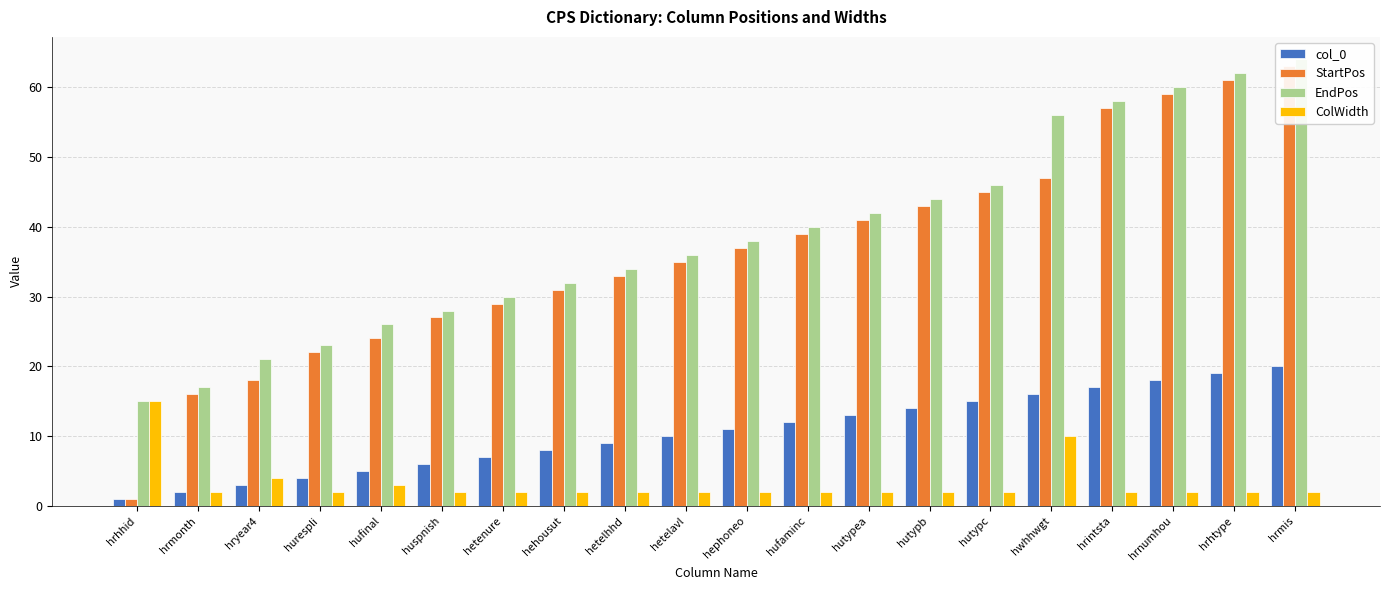

Which category has the highest value across all series?

hrmis